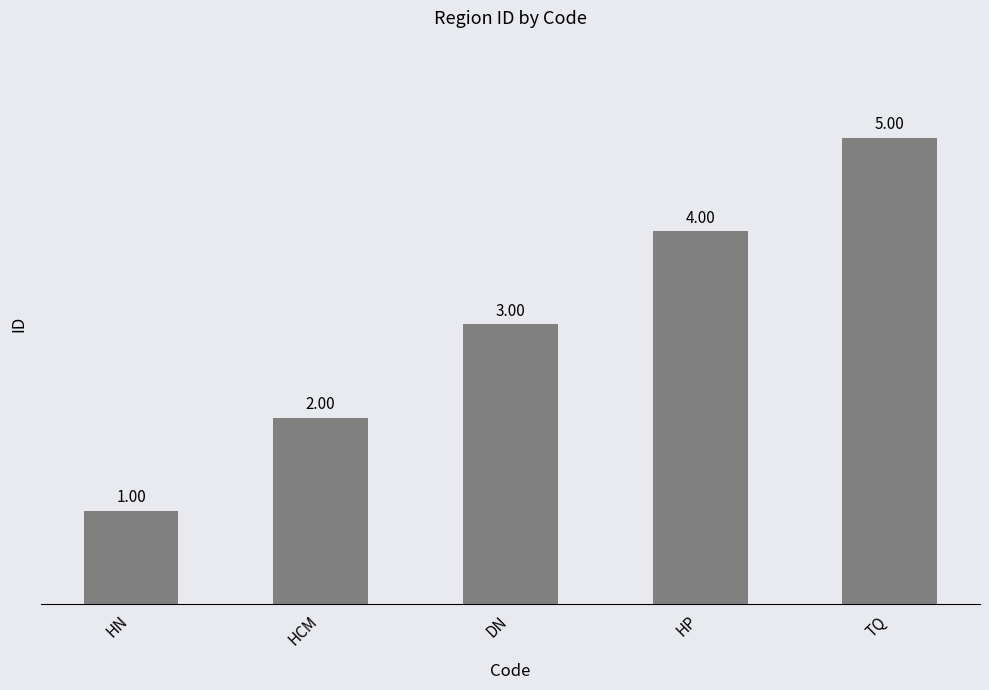

Where is the data nearest to the value 3?

DN